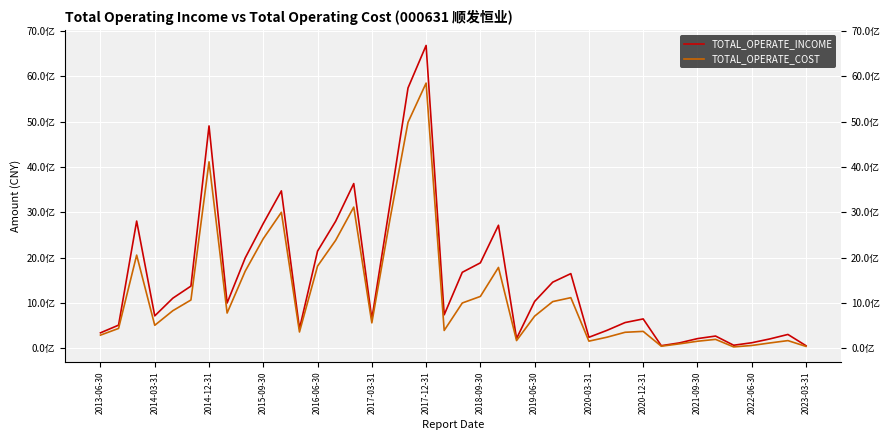

What is the difference between the second highest and second lowest values in the TOTAL_OPERATE_COST series?

4942612562.2